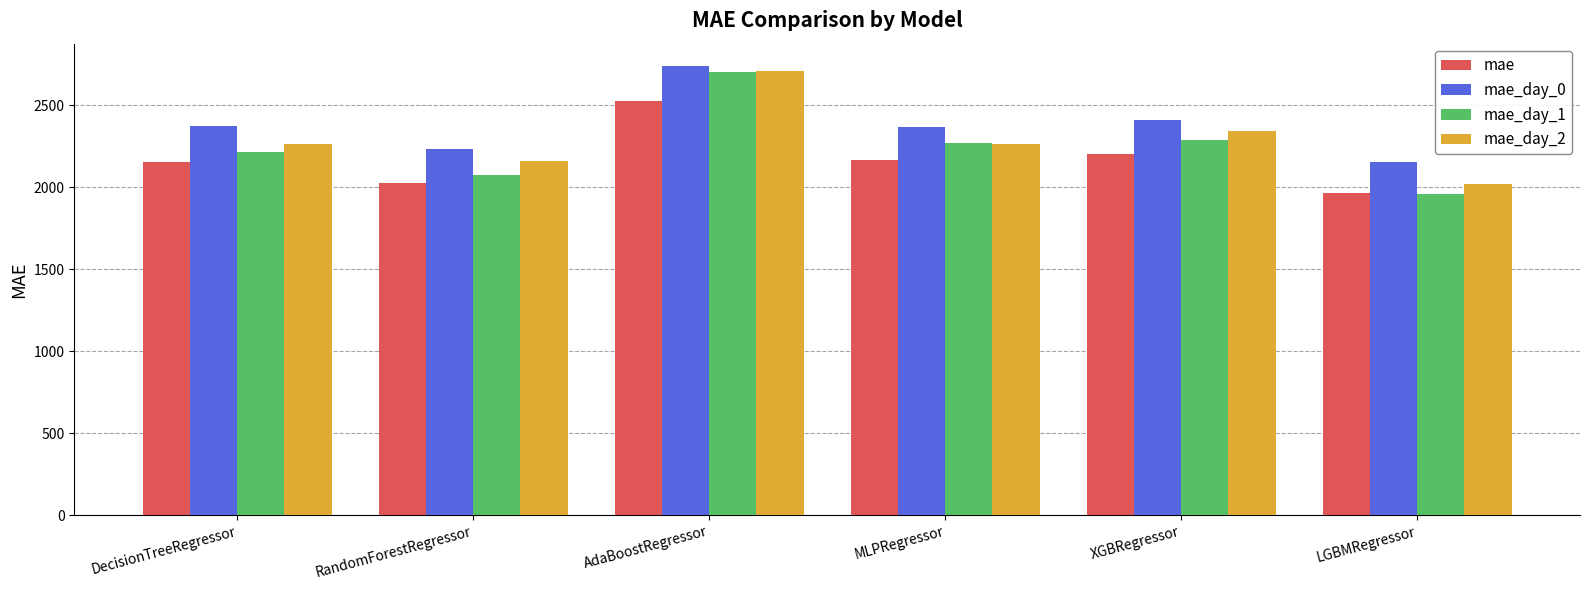

What is the spread (max minus min) of values at DecisionTreeRegressor?

221.2